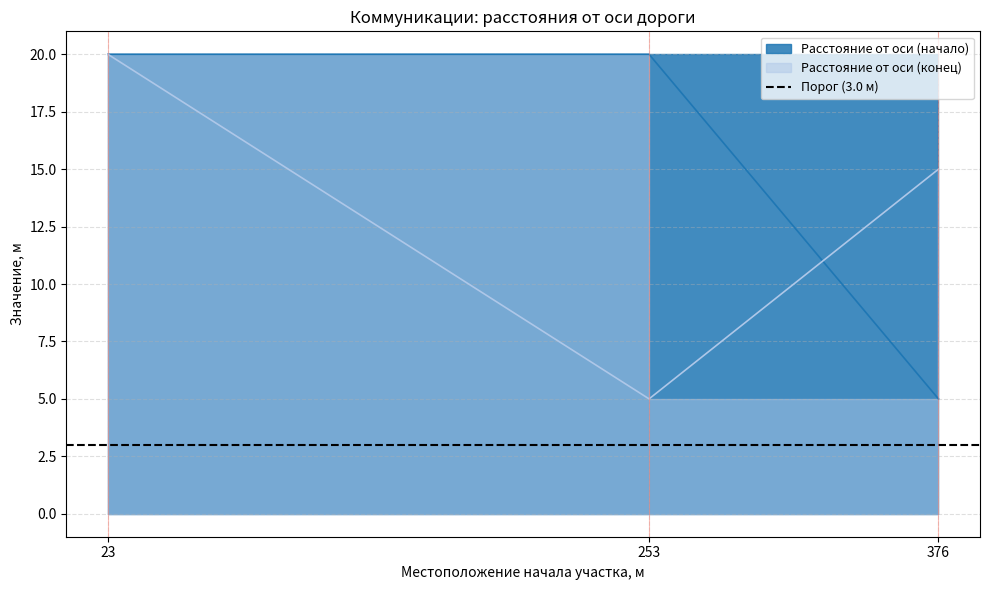

What is the difference between the maximum and minimum values in the Расстояние от оси дороги конца участка, м series?

15